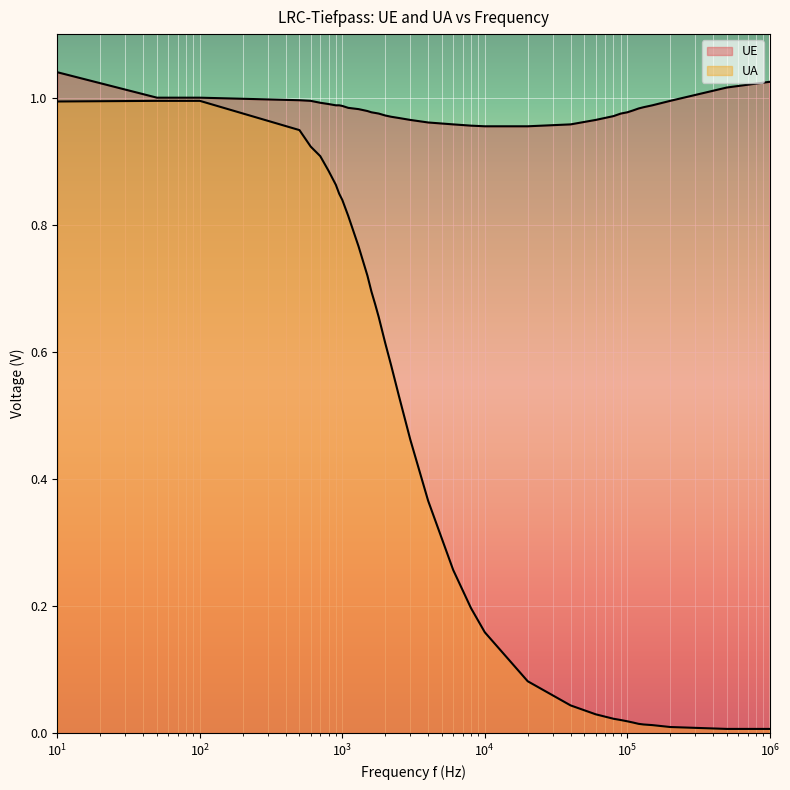

Where is UE nearest to the value 0?

10000